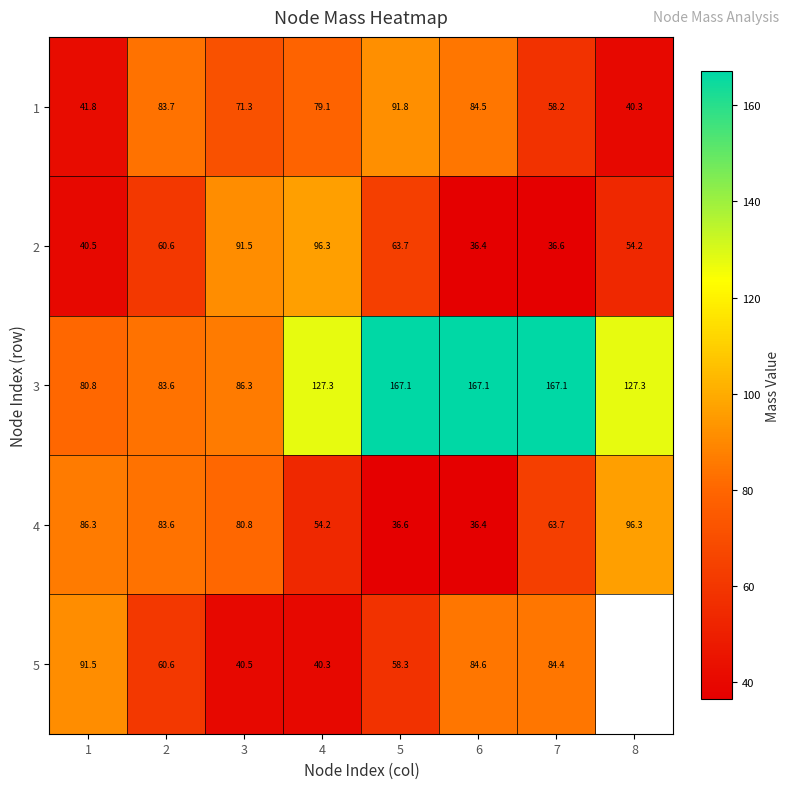

What is the smallest value displayed?

36.4